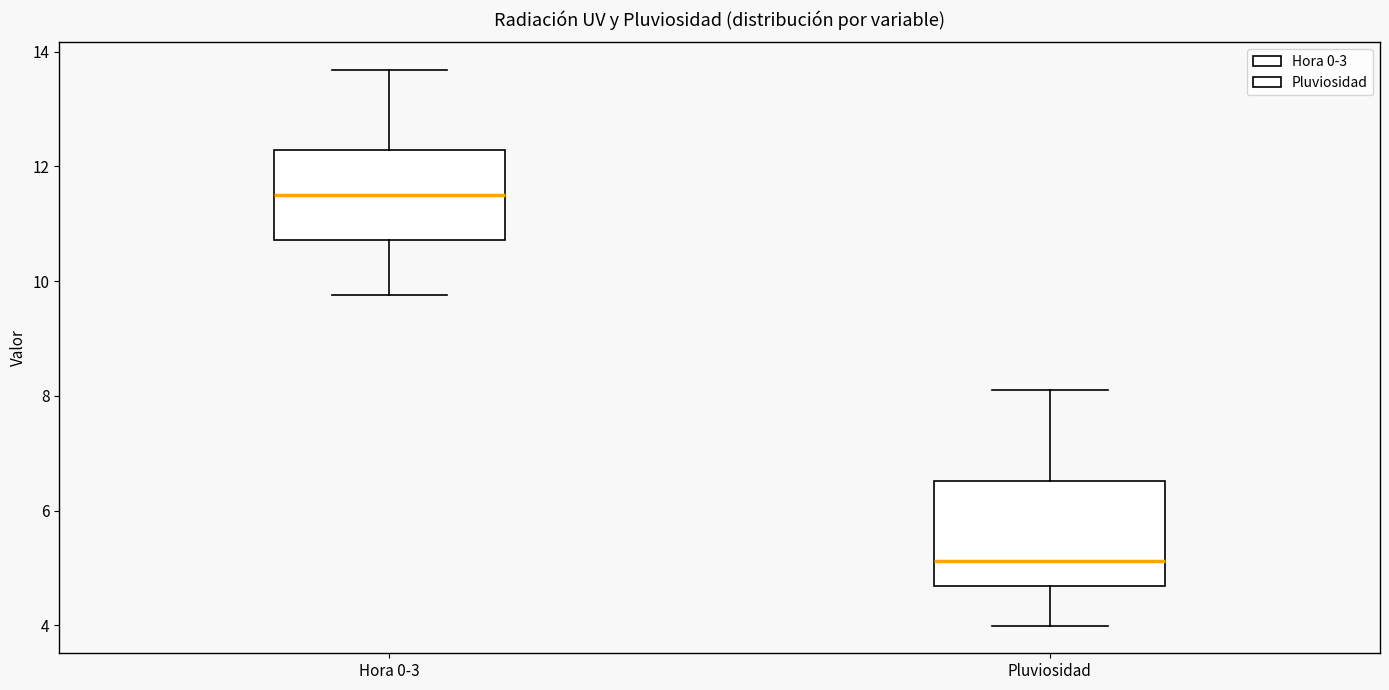

Which box's median line is the lowest?

Pluviosidad